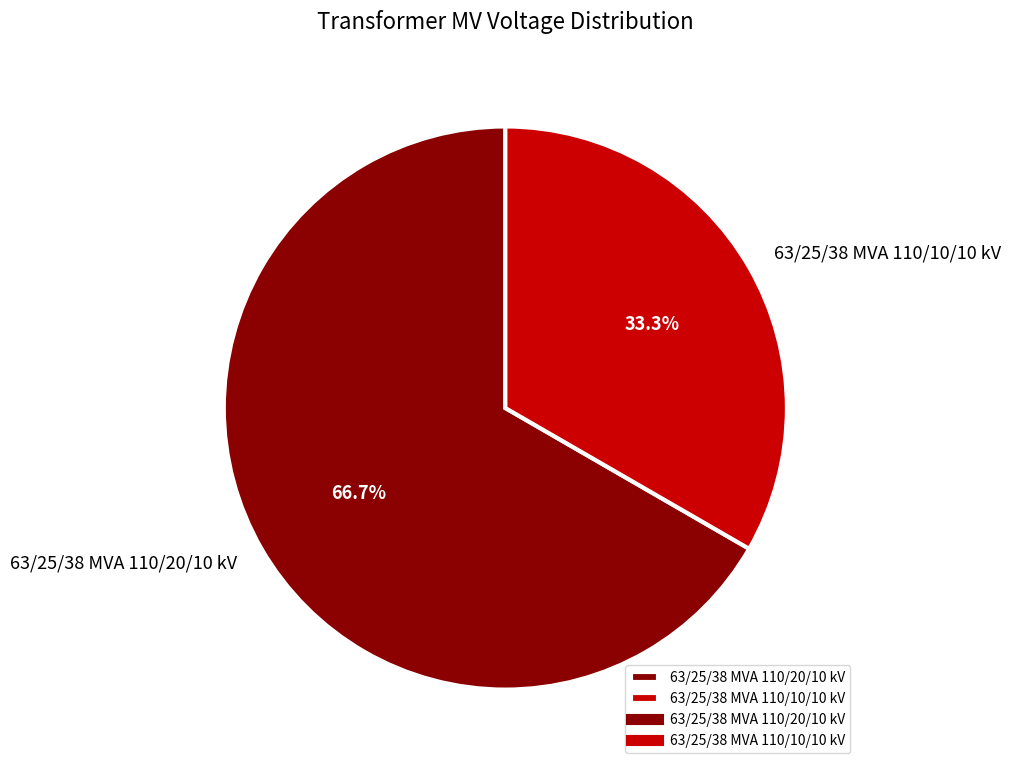

Does any single category account for the majority?

Yes